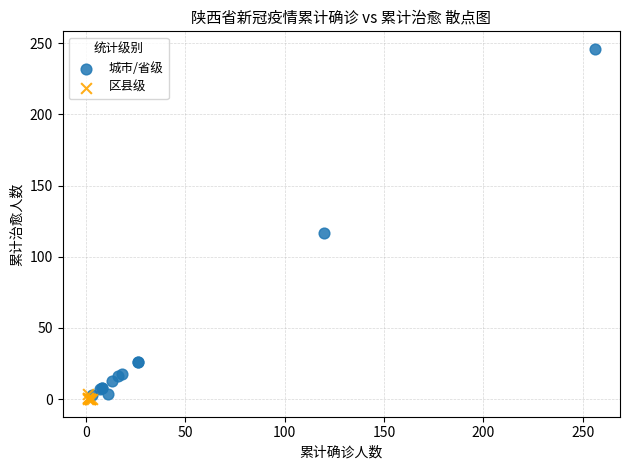

Which series has the largest Y range (max minus min)?

城市/省级